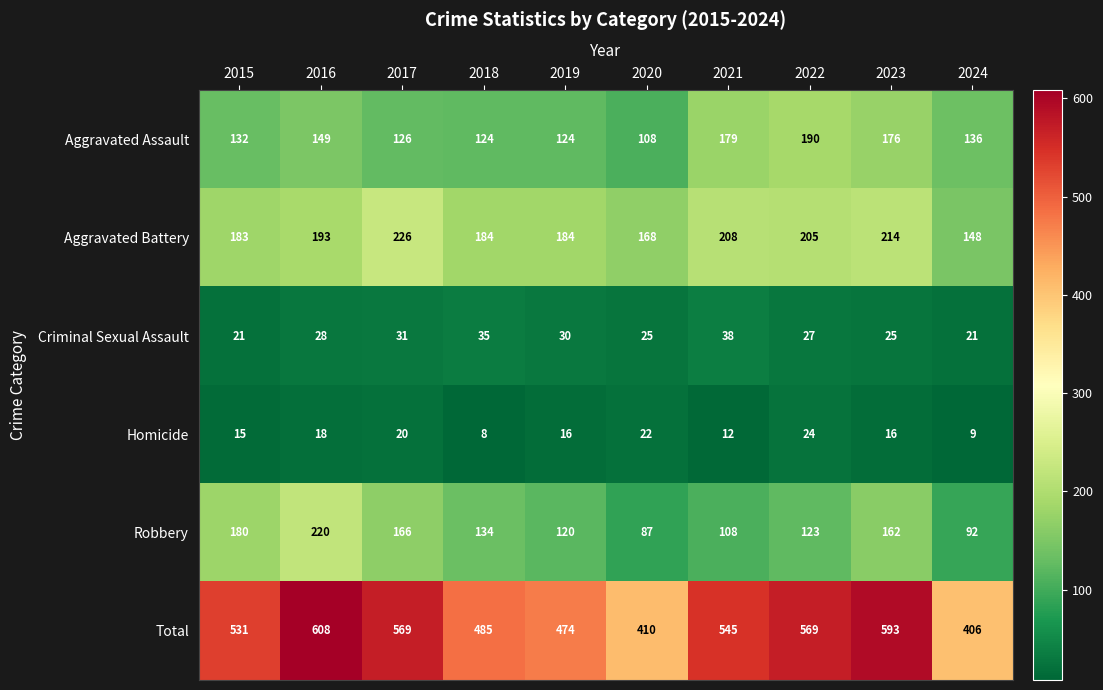

Read the Aggravated Battery value at 2017.

226